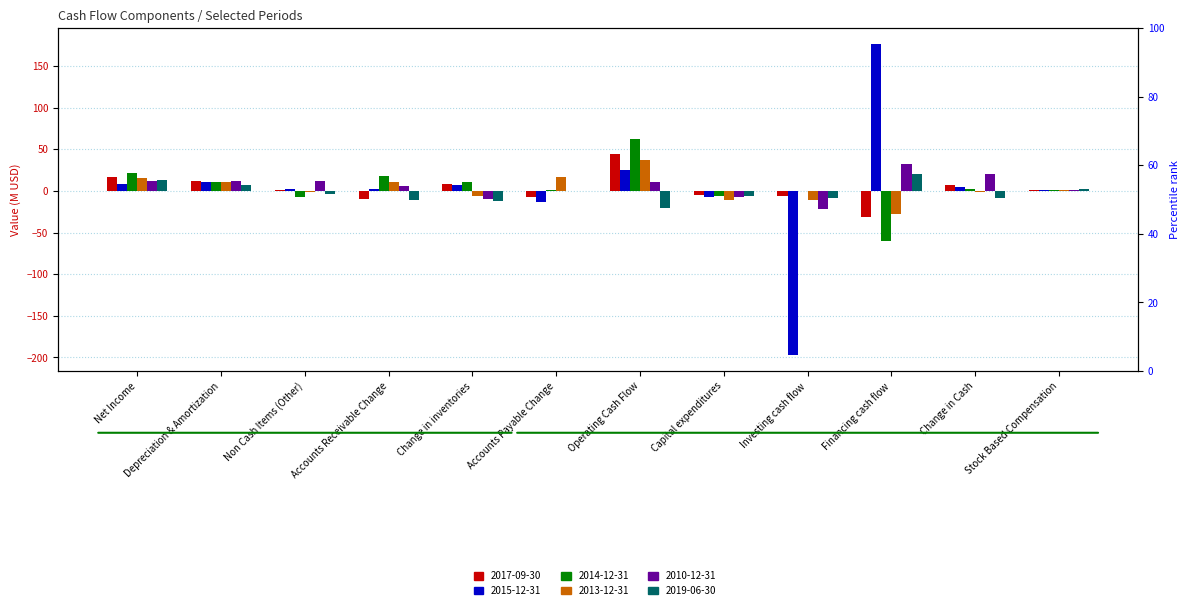

List the series in order of their peak value, lowest first.

2019-06-30, 2010-12-31, 2013-12-31, 2017-09-30, 2014-12-31, 2015-12-31